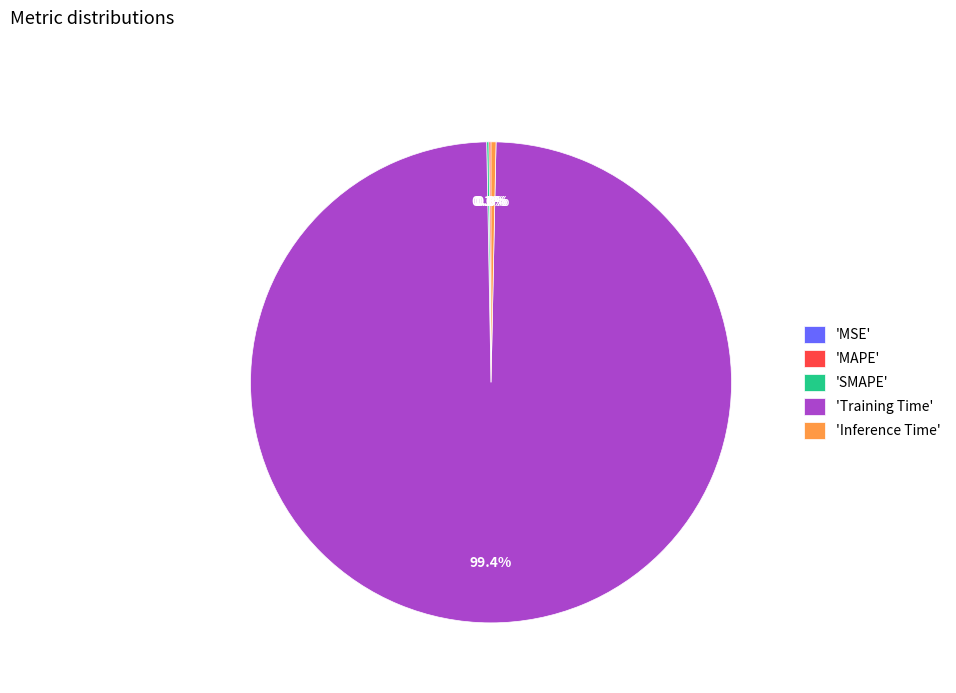

What percentage is NOT represented by MAPE?

99.9%